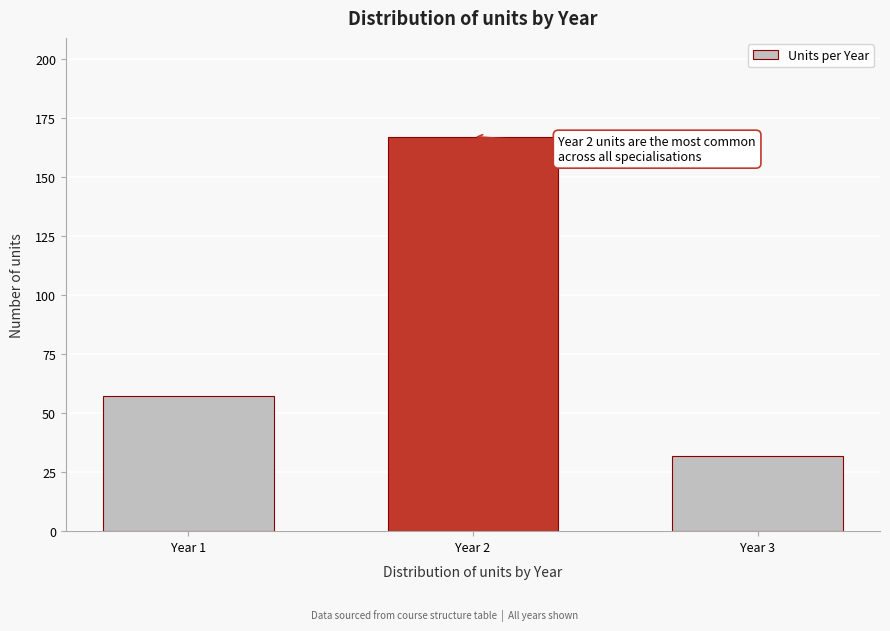

Reading left to right, transcribe all the data shown in this chart.

Year 1=57	Year 2=167	Year 3=32